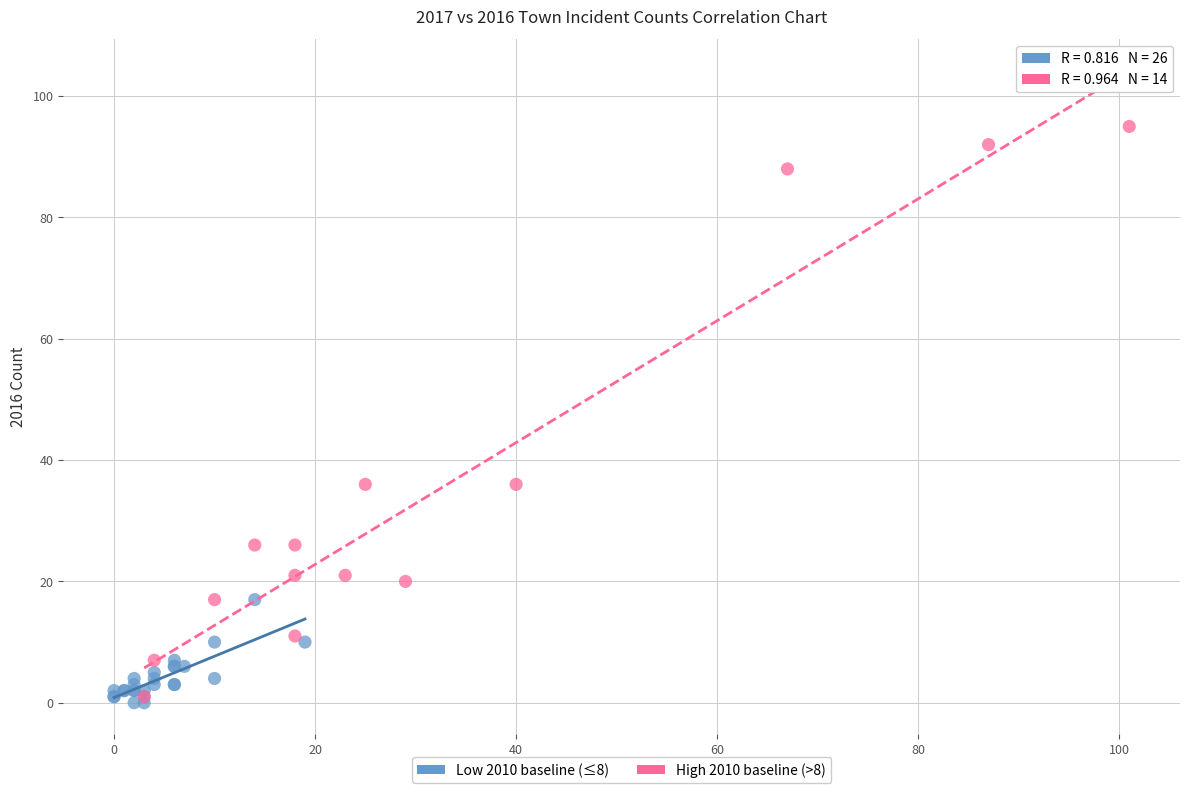

Which series reaches the maximum Y coordinate?

High 2010 baseline (>8)